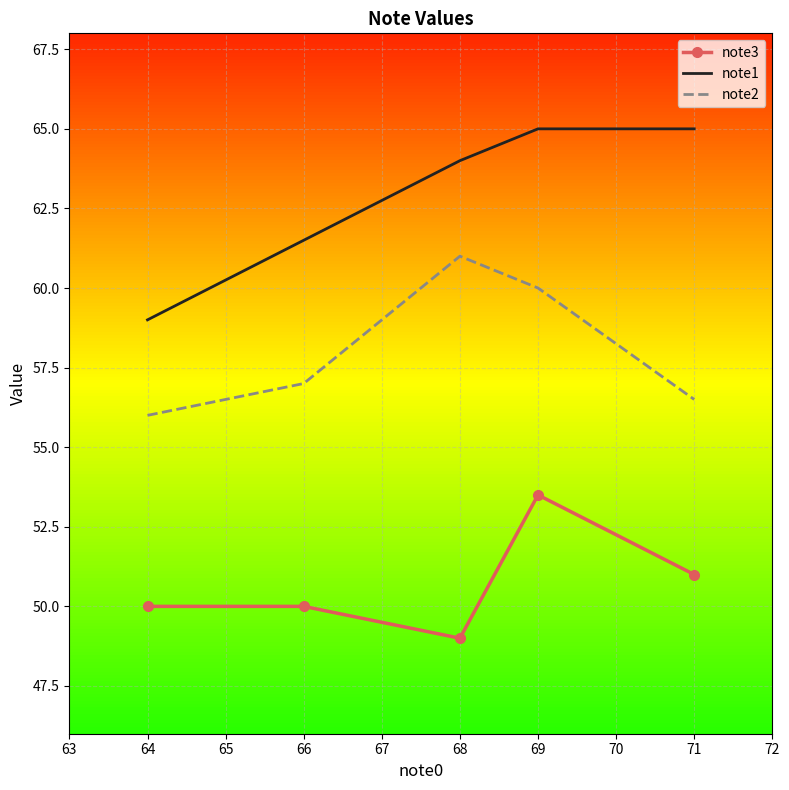

Which category has the lowest value across all series?

68